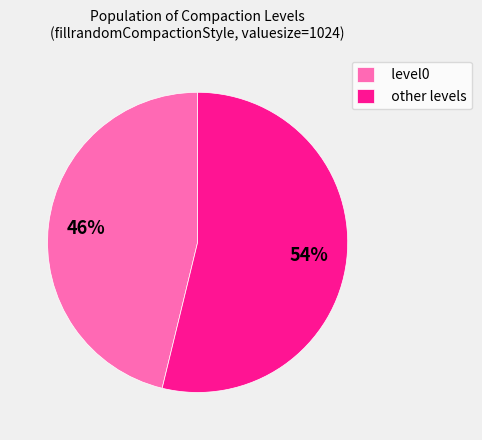

Which category has the biggest portion of the pie?

other levels